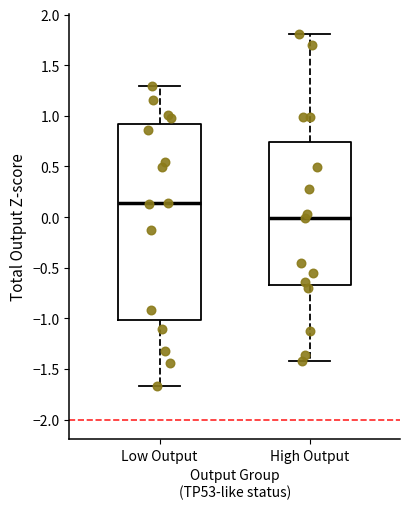

Reading left to right, transcribe this box plot: for each box, give where its median line is, the range the box spans, and where its two whiskers end, as read against the y-axis. The values are not printed on the chart, so give them approximately, as read against the axis.

Low Output: median 0.15, box -1.00 to 0.90, whiskers -1.65 to 1.30
High Output: median 0.00, box -0.65 to 0.75, whiskers -1.40 to 1.80